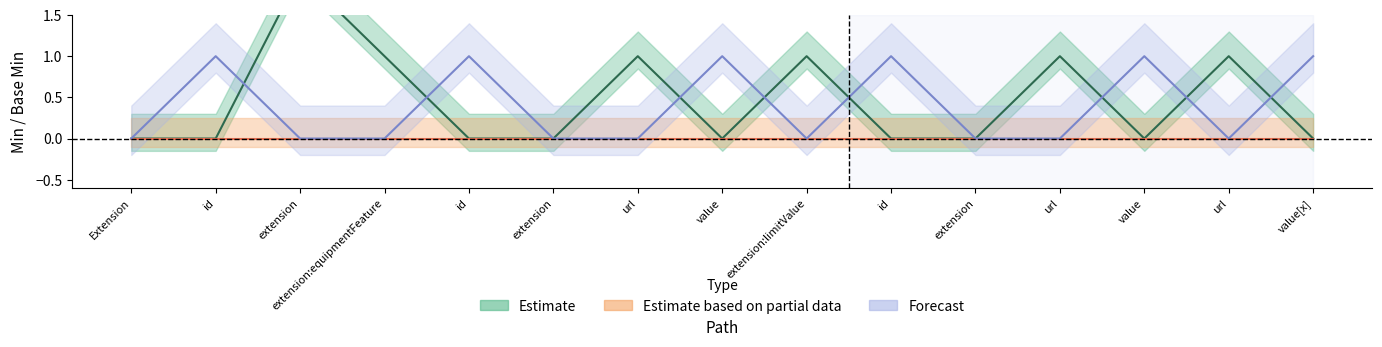

How many Estimate values are between 0 and 1?

14